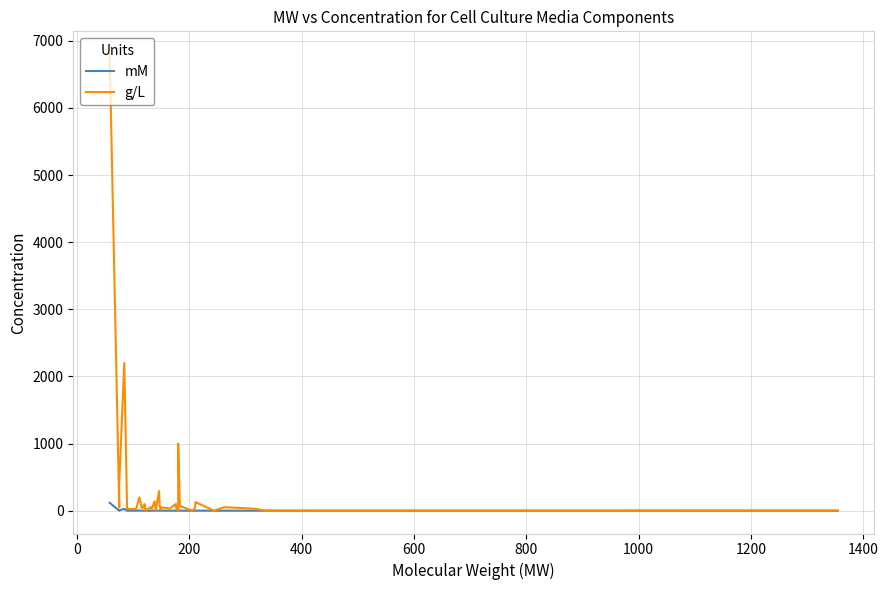

What is the value of the mM point at the 21st from the left?

0.3